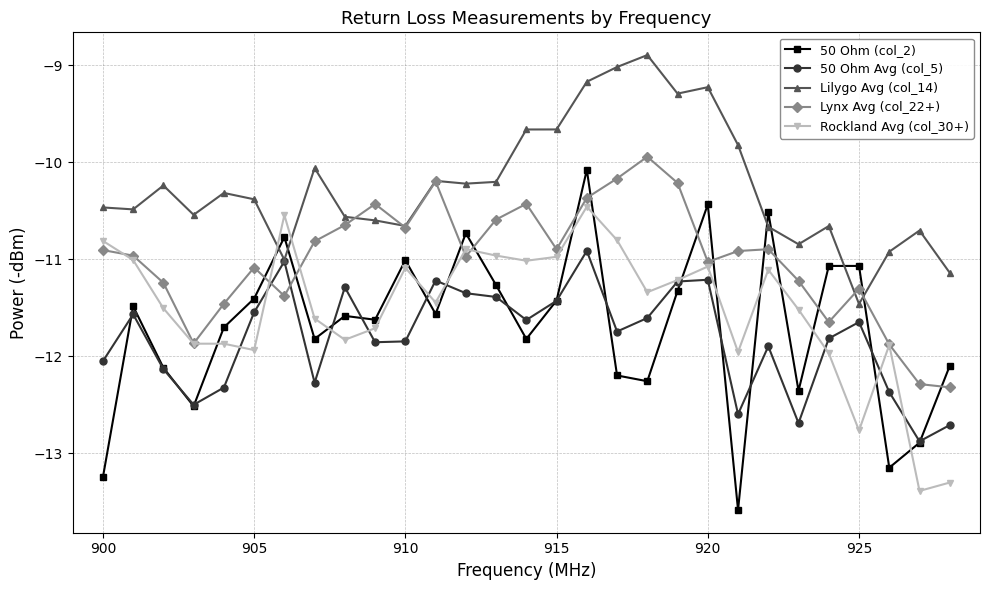

Which series has the widest spread of values?

50 Ohm (col_2)